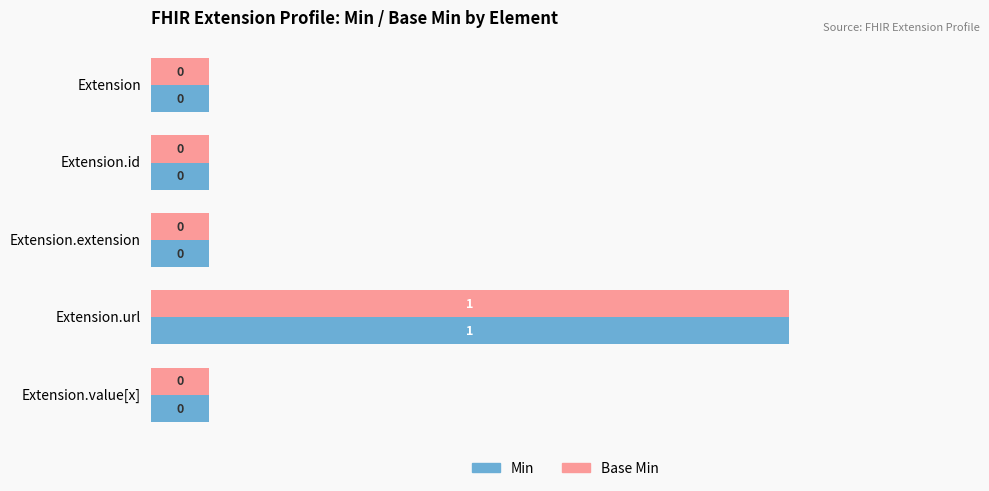

What are all the series names shown in the legend?

Min, Base Min